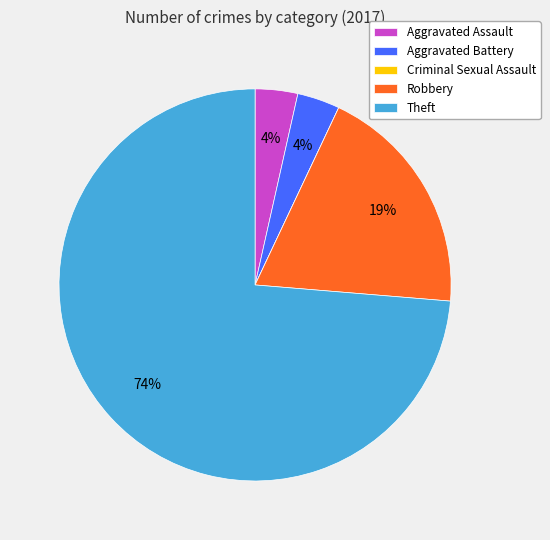

Which slice represents more than half of the pie?

Theft